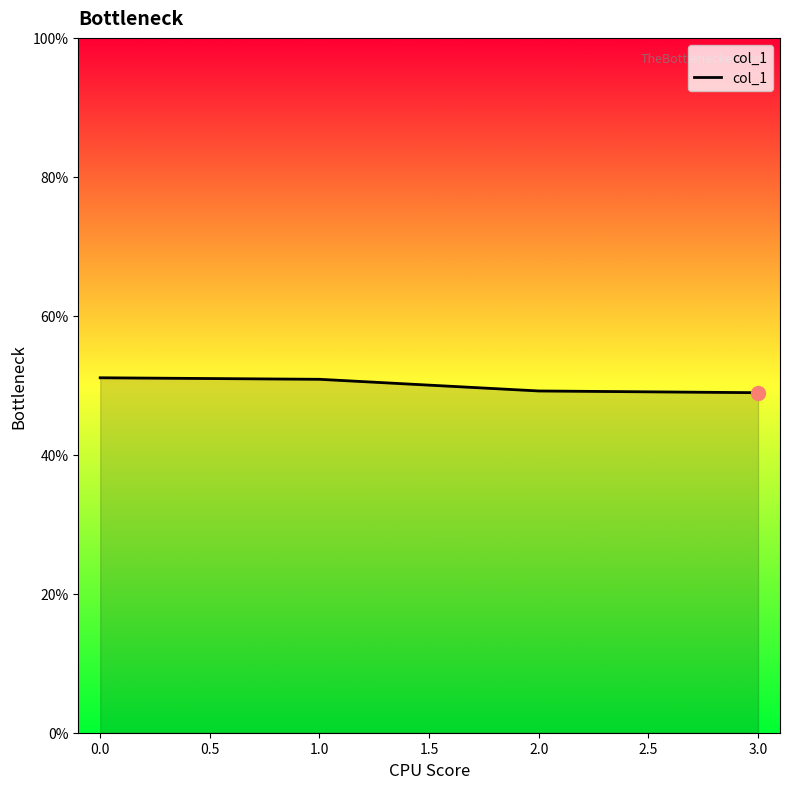

Count the values in the range 0 to 1.

4